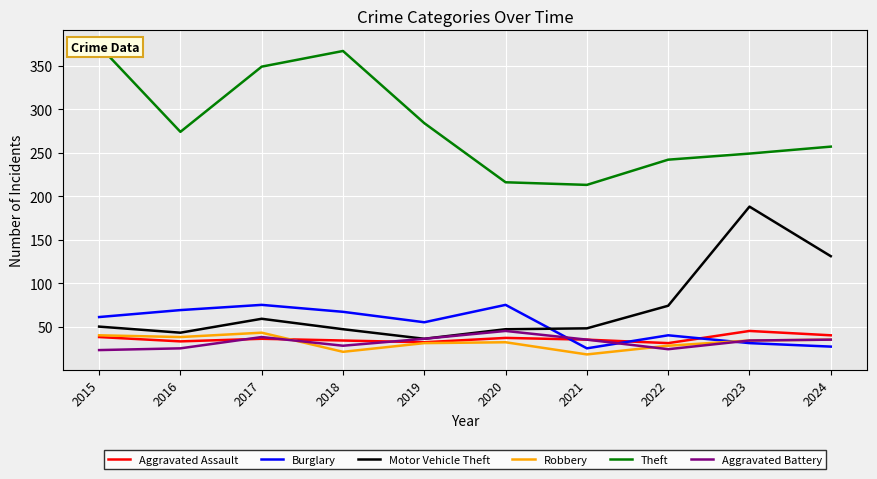

What is the sum of the Burglary values at 2024 and 2022?

67